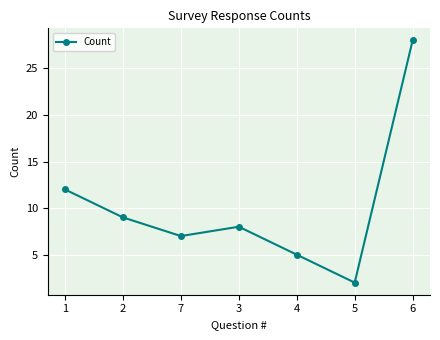

How many values are below 8?

3